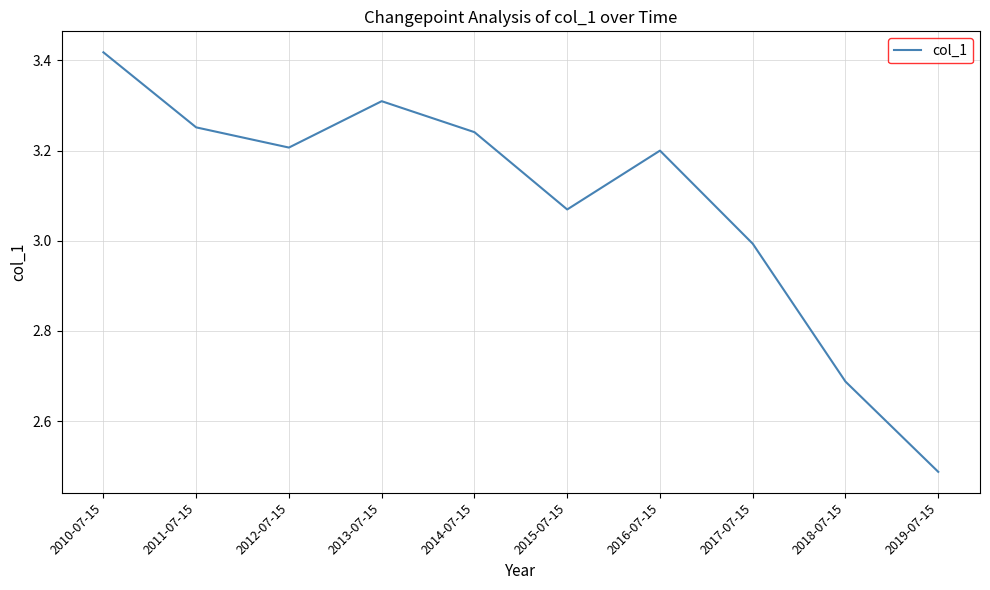

What position from the left is 2018-07-15?

9